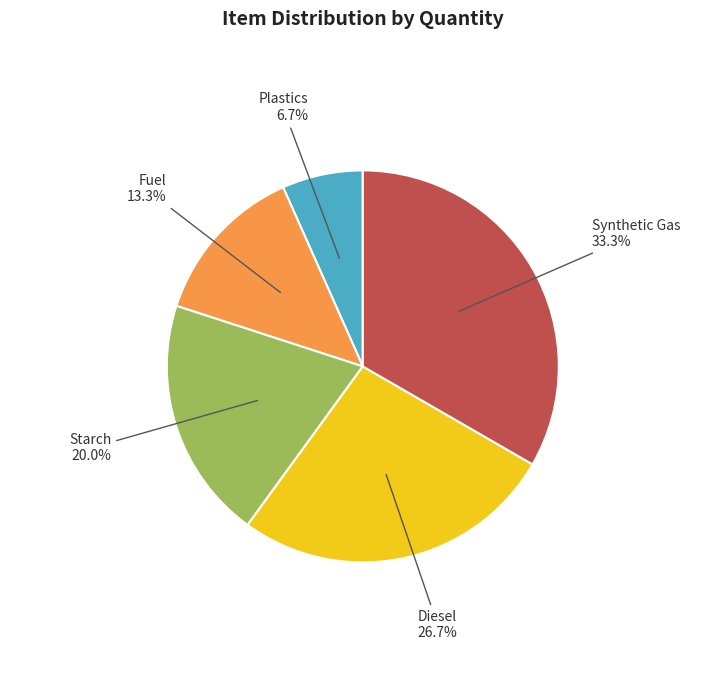

Which category has the biggest portion of the pie?

Synthetic Gas